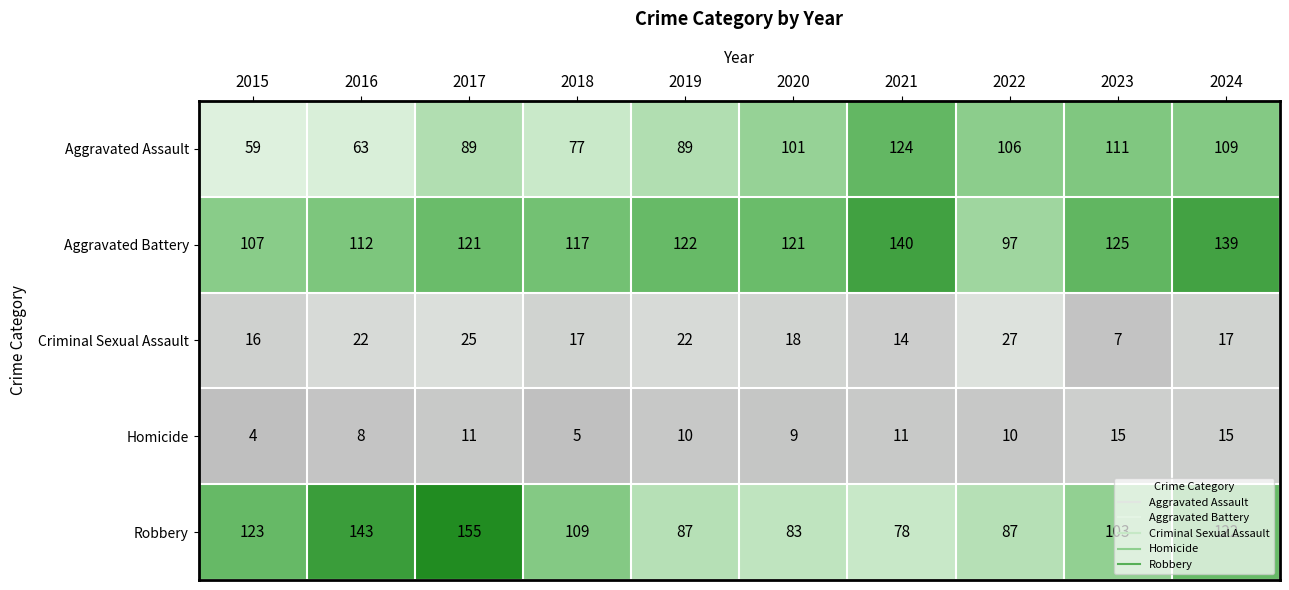

List the series in order of their peak value, highest first.

Robbery, Aggravated Battery, Aggravated Assault, Criminal Sexual Assault, Homicide